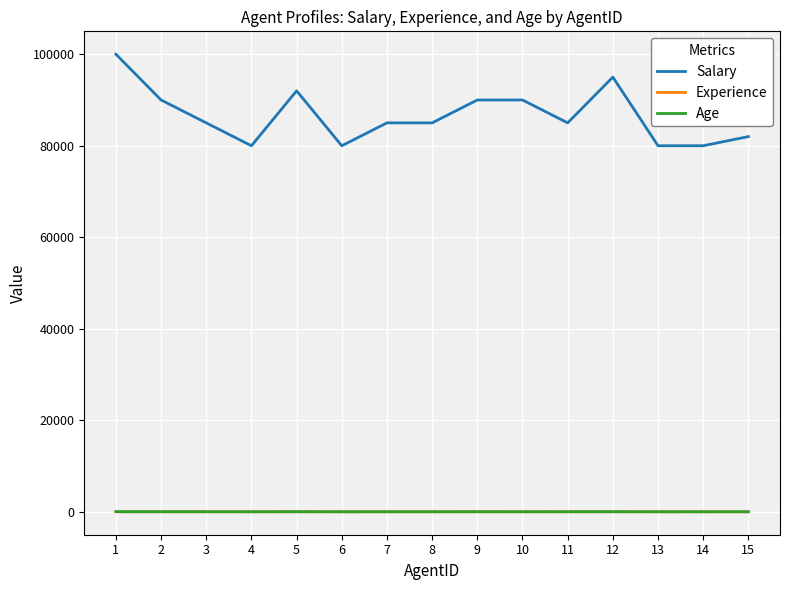

Which series has the largest total across all categories?

Salary